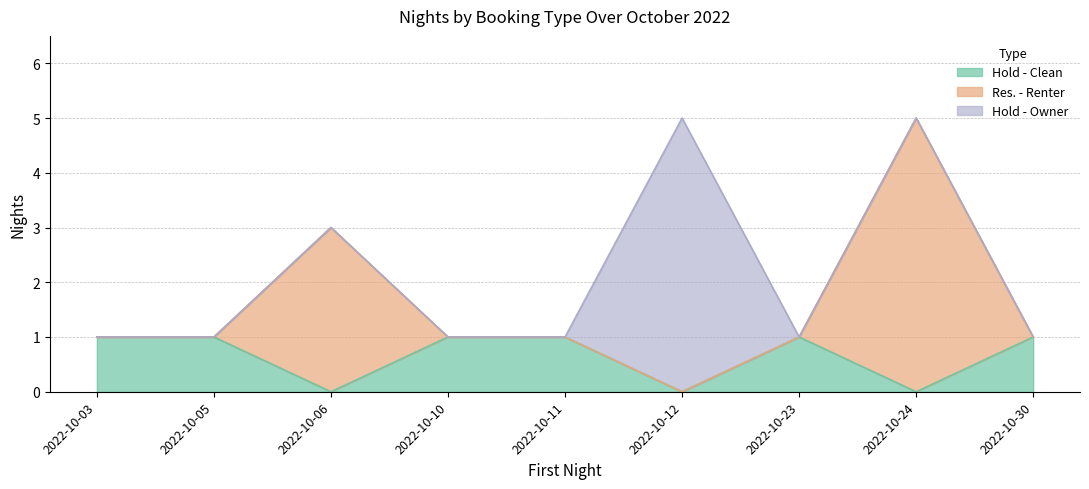

At which category does Hold - Clean reach its first local valley?

2022-10-06